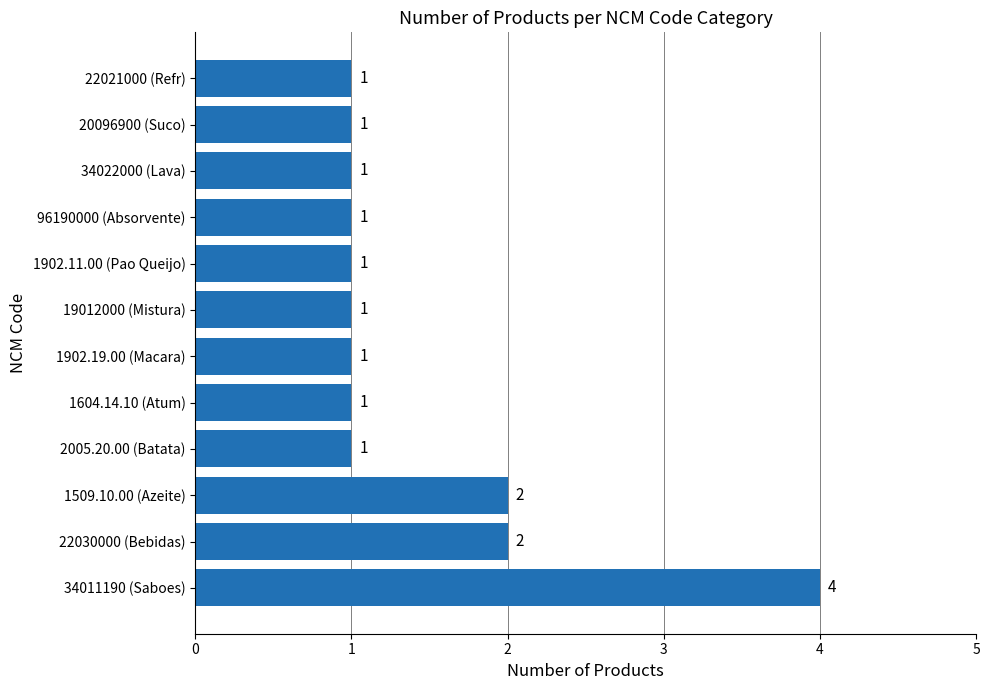

Count the values in the range 1 to 2.

11